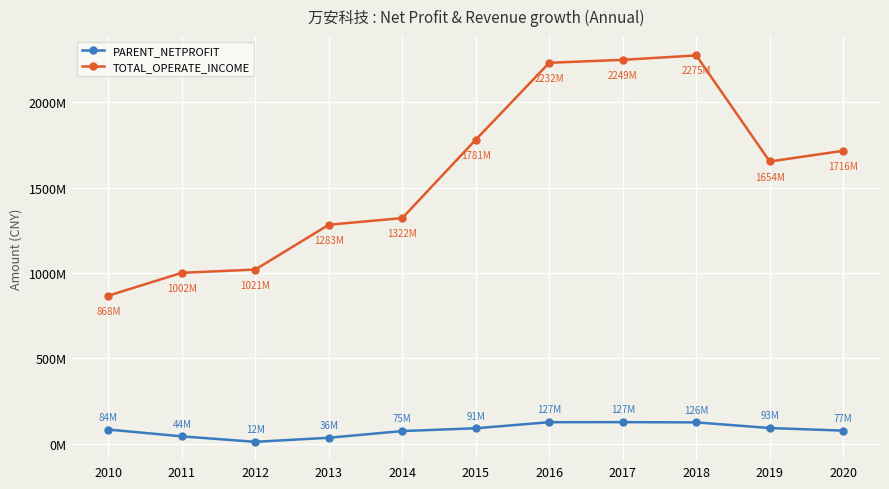

The TOTAL_OPERATE_INCOME series shows 2249115160.7 at 2017. True or false?

True